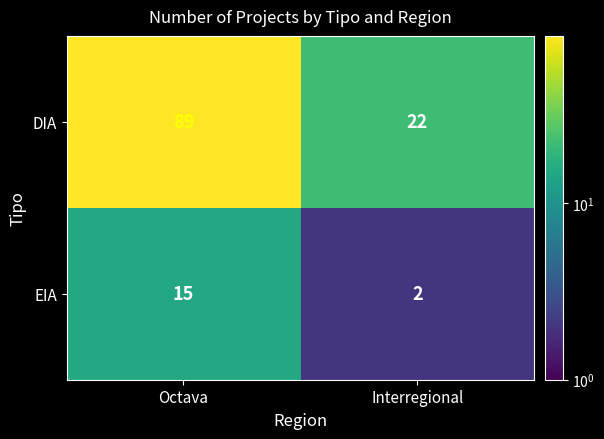

What is the approximate value of EIA at Octava, to the nearest 5?

15